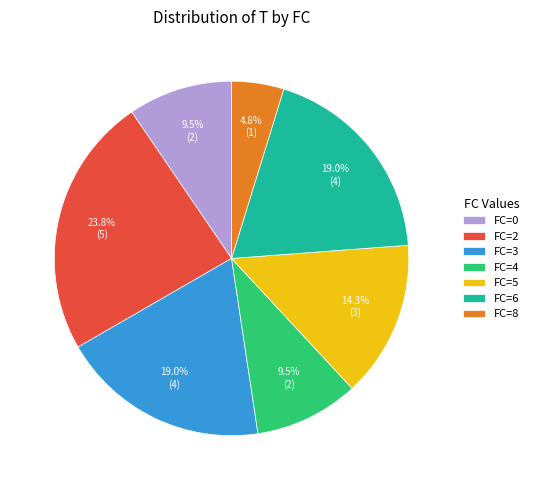

Count the number of slices in the pie.

7